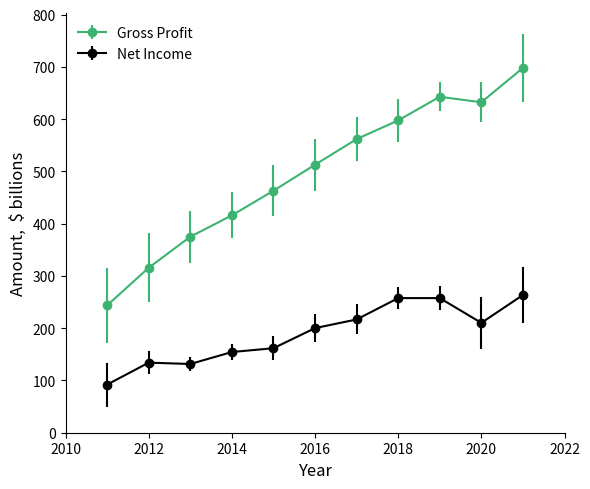

Which series has the largest range (max minus min)?

Gross Profit